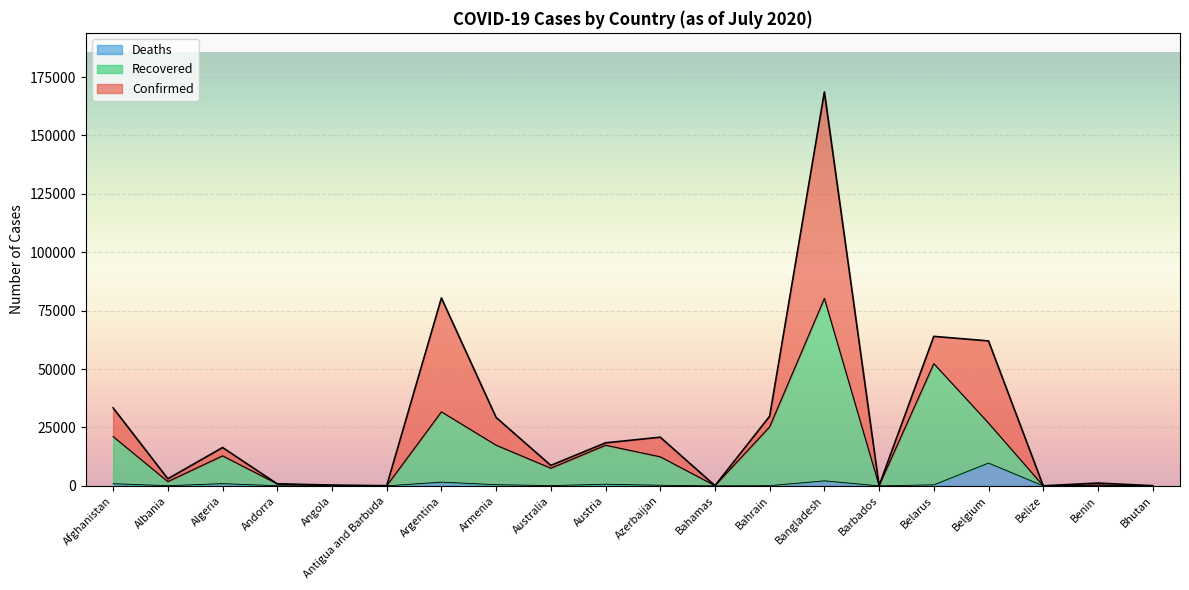

What are all the series names shown in the legend?

Deaths, Recovered, Confirmed